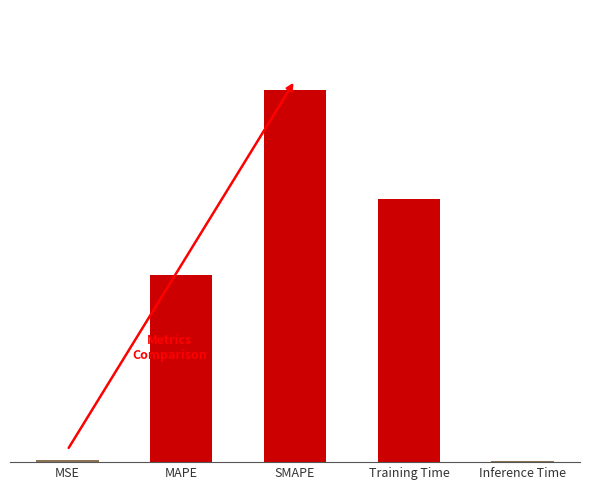

Are the bars grouped side by side (vs. stacked)?

No